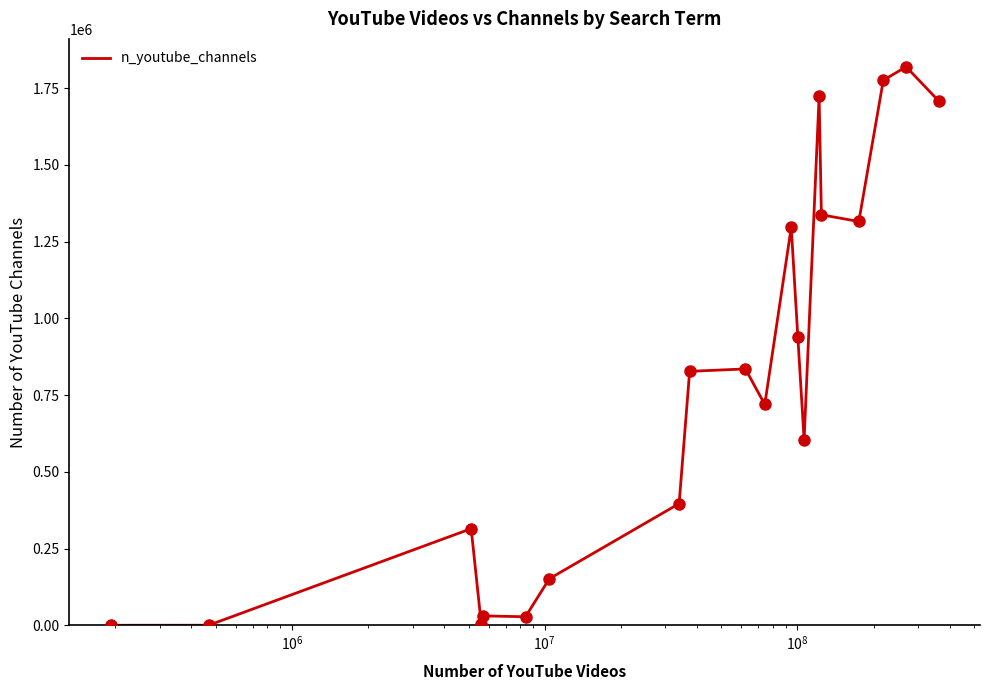

What is the greatest value displayed?

1819331